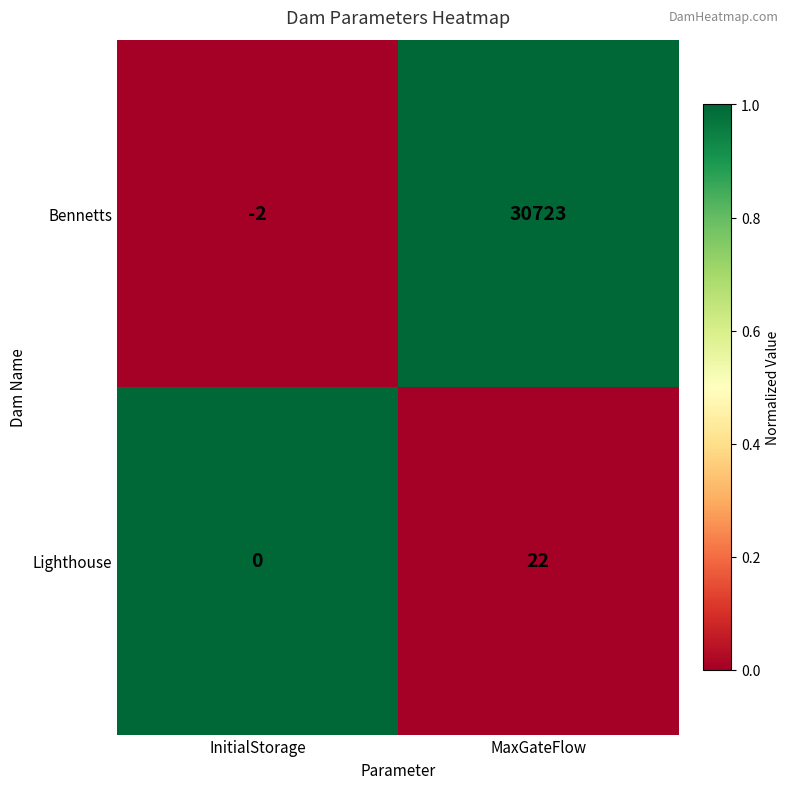

Reading left to right, transcribe all the data shown in this chart.

Bennetts: -2	30723
Lighthouse: 0	22